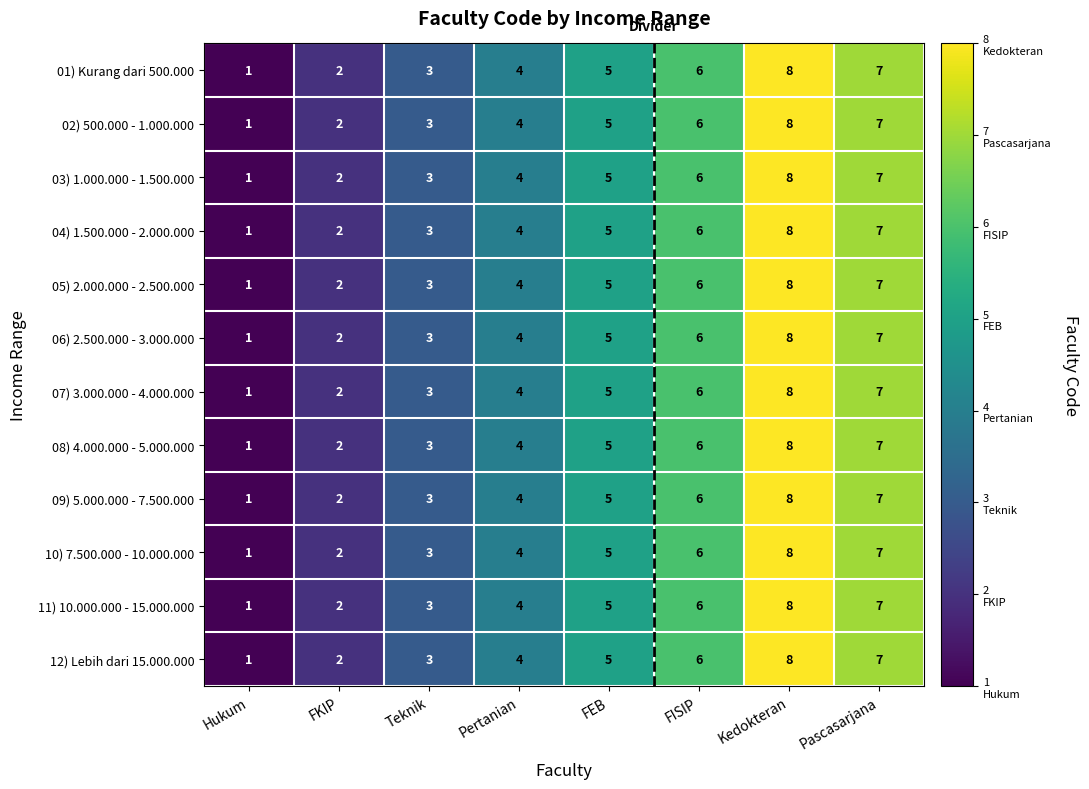

List the labels in order of 01) Kurang dari 500.000 value, smallest first.

Hukum, FKIP, Teknik, Pertanian, FEB, FISIP, Pascasarjana, Kedokteran